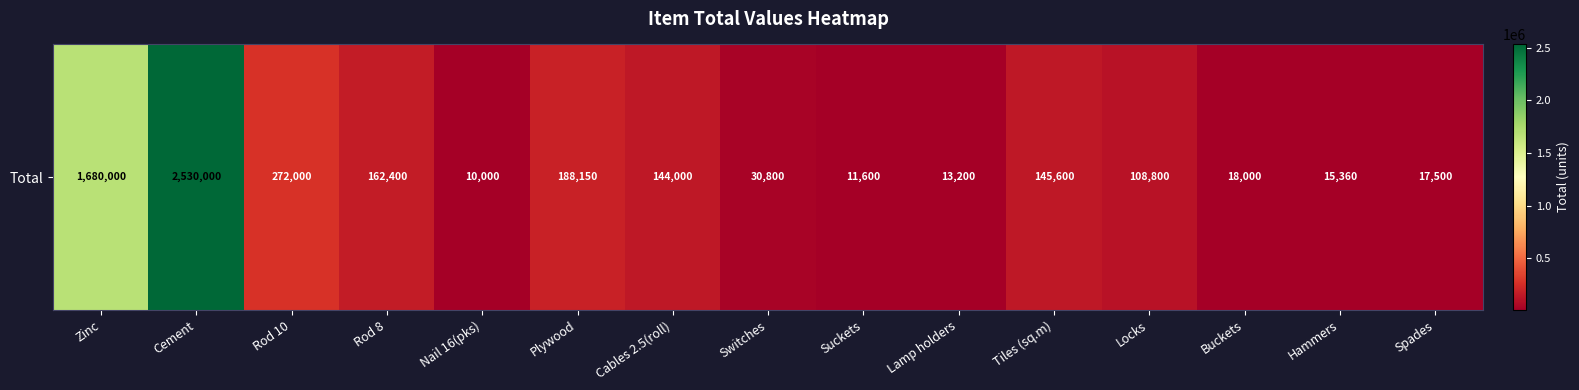

What is the difference between the maximum and minimum values?

2520000